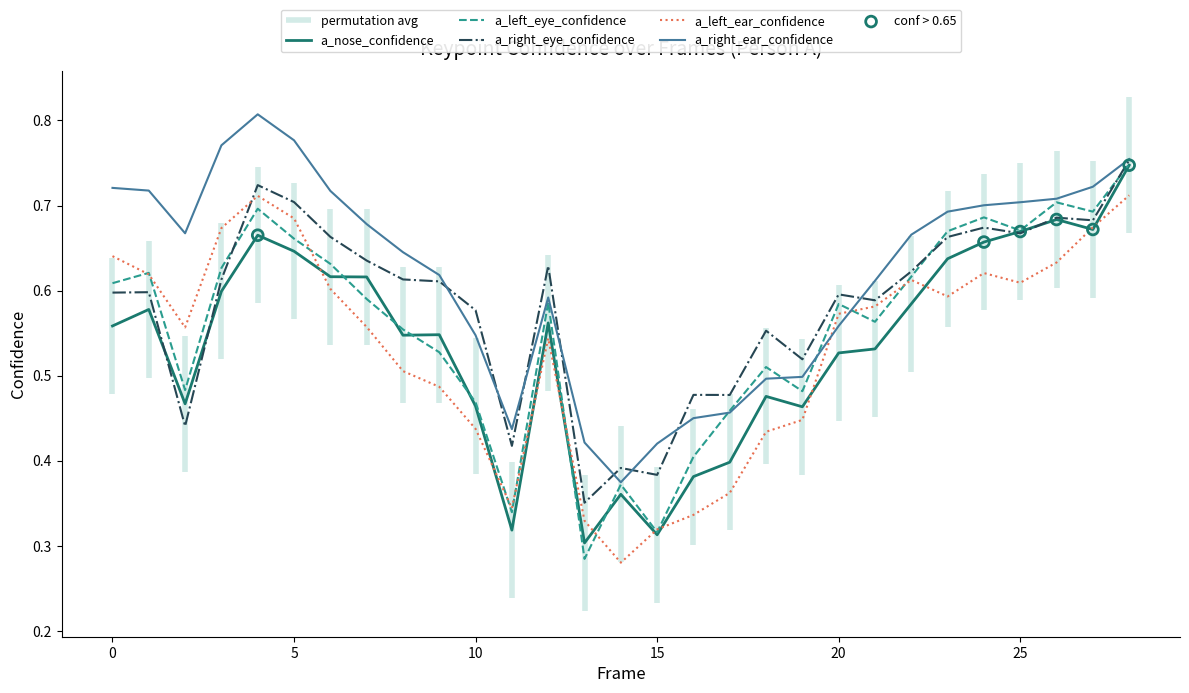

Is the value of a_right_eye_confidence at 23 greater than the value of a_right_ear_confidence at 21?

Yes